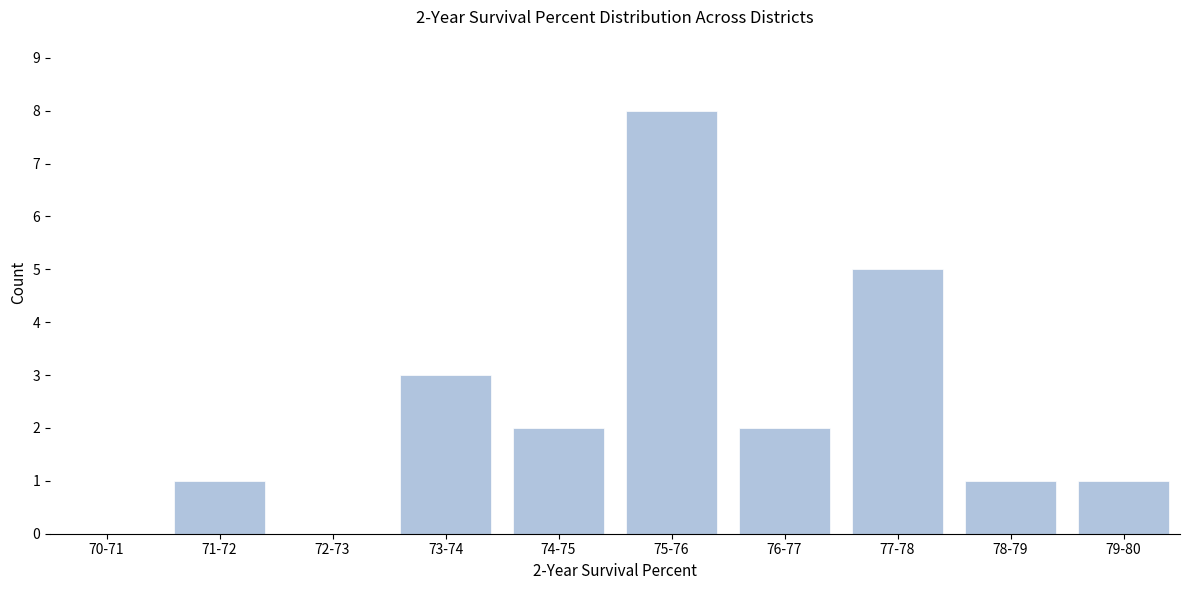

Reading left to right, transcribe all the data shown in this chart.

70-71=0	71-72=1	72-73=0	73-74=3	74-75=2	75-76=8	76-77=2	77-78=5	78-79=1	79-80=1